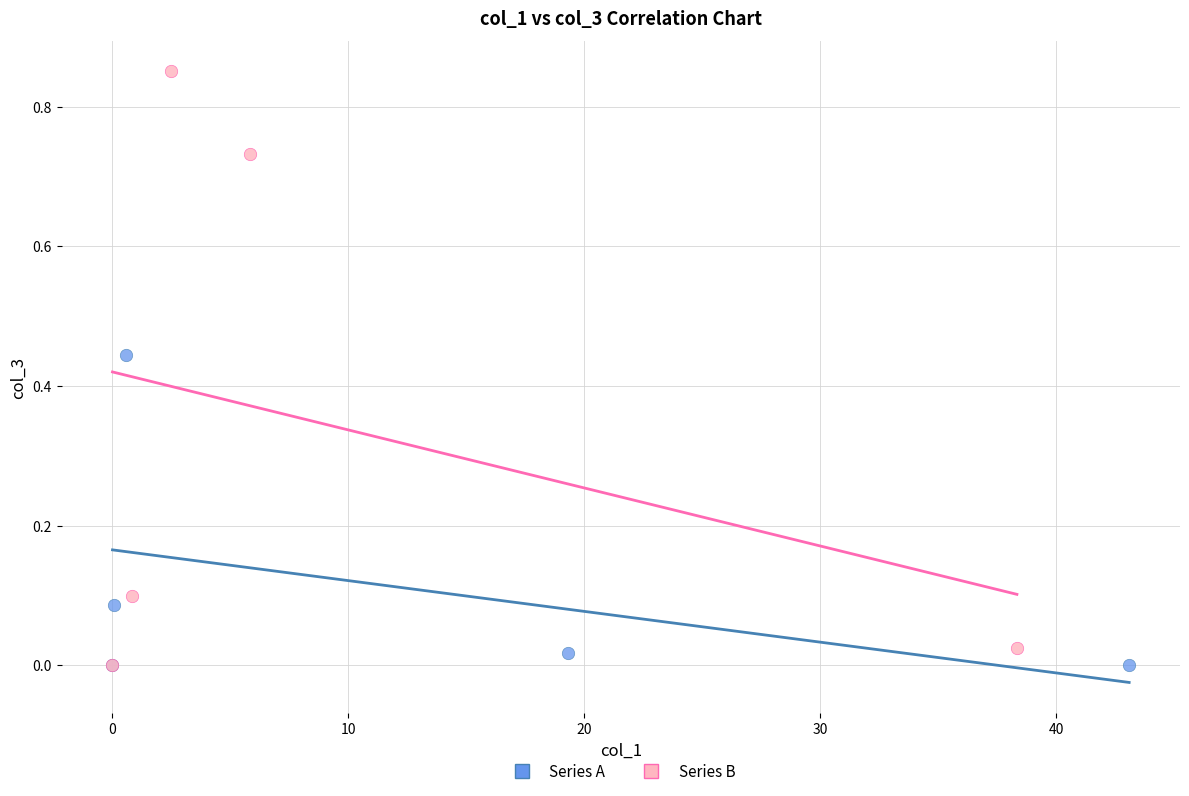

Which series contains the highest Y value?

Series B